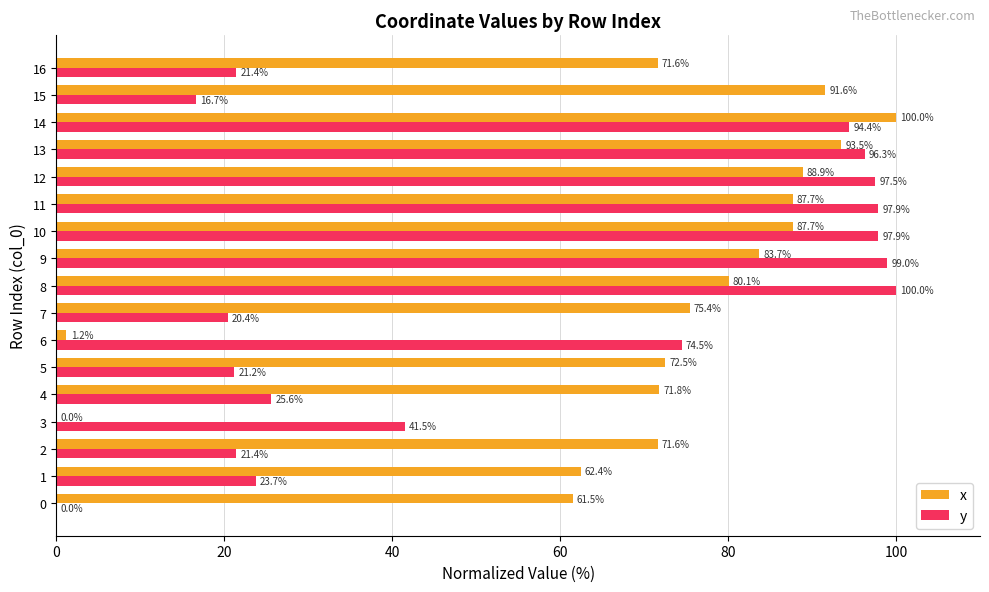

Read the y value at 1.

23.7